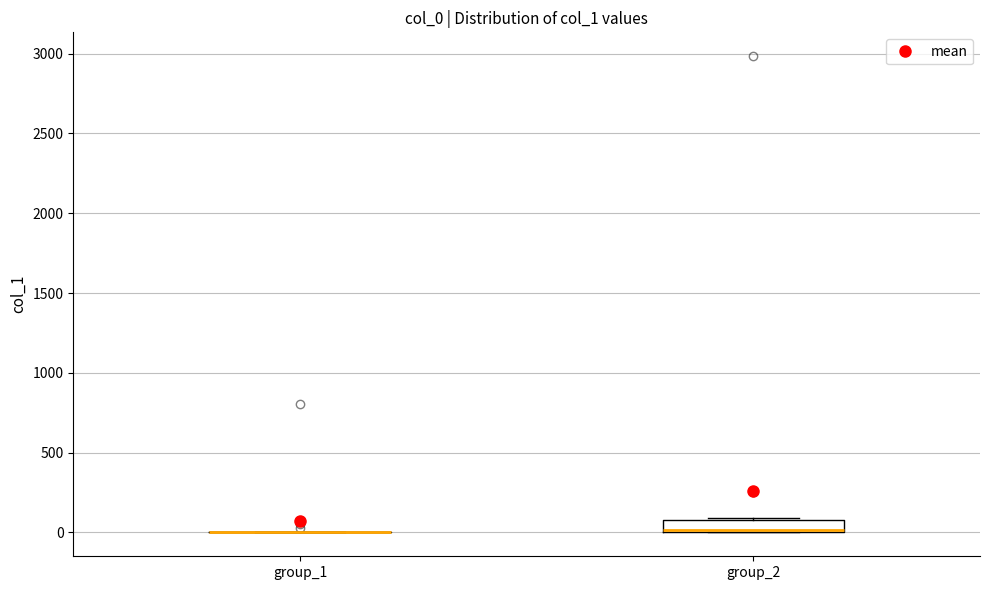

Reading left to right, transcribe this box plot: for each box, give where its median line is, the range the box spans, and where its two whiskers end, as read against the y-axis. The values are not printed on the chart, so give them approximately, as read against the axis.

group_1: box collapsed to a line at 0, whiskers 0 to 0
group_2: median 0 (drawn on the box's lower edge), box 0 to 100, whiskers 0 to 100